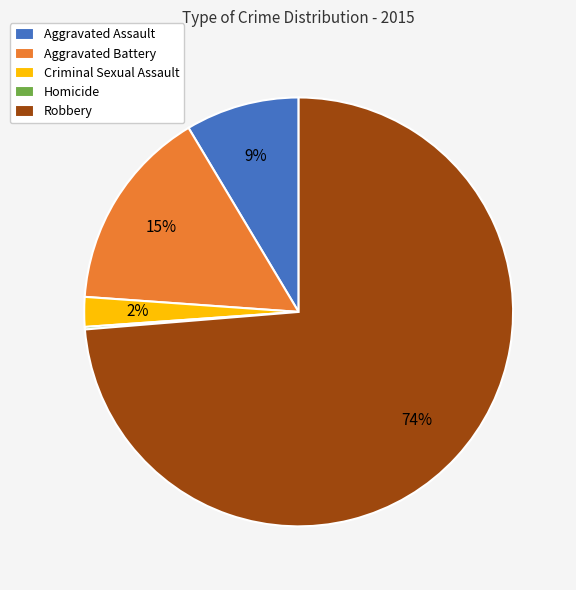

What is the largest slice in the pie chart?

Robbery